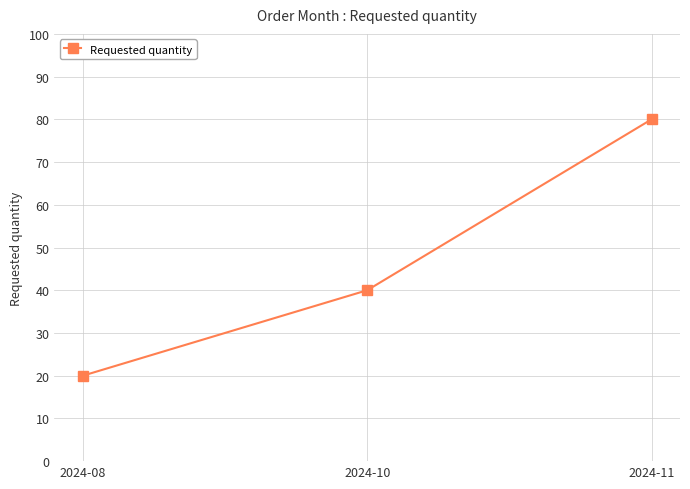

What is the sum of all values?

140